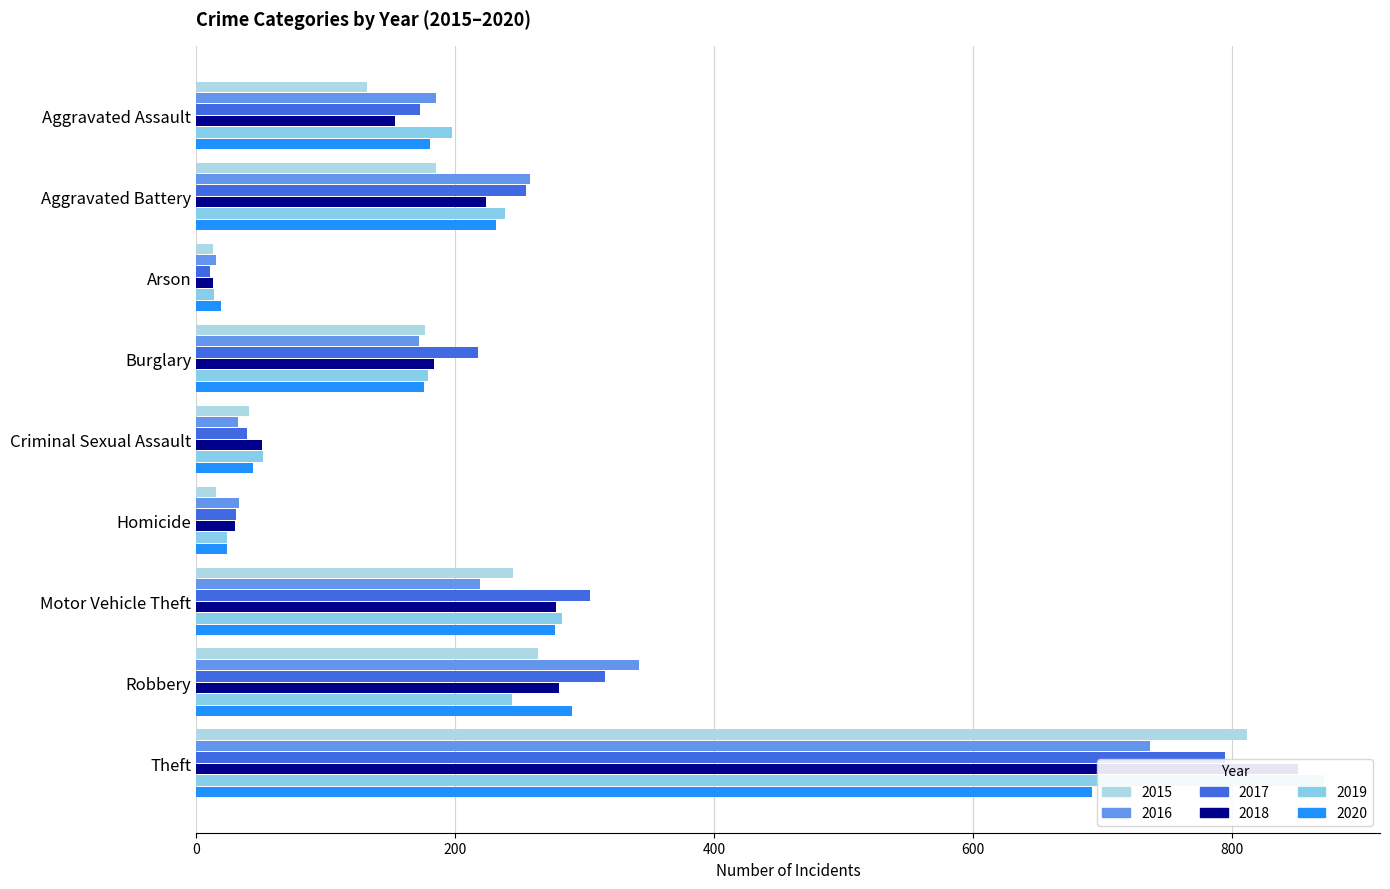

At which label is 2018 closest to 432?

Robbery